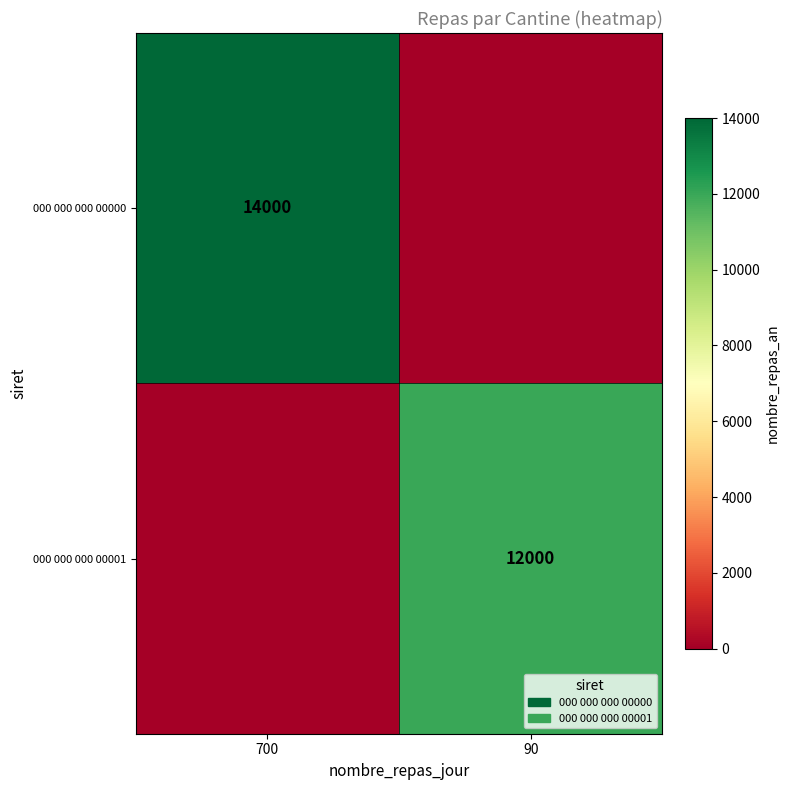

Is it true that 000 000 000 00001 equals 0 at 700?

True